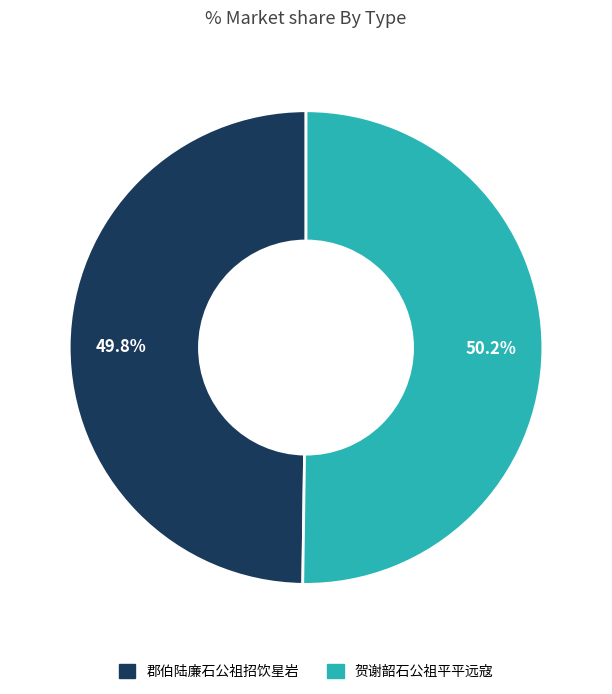

Approximately how many times larger is the value at 贺谢韶石公祖平平远寇 compared to 郡伯陆廉石公祖招饮星岩?

1.0